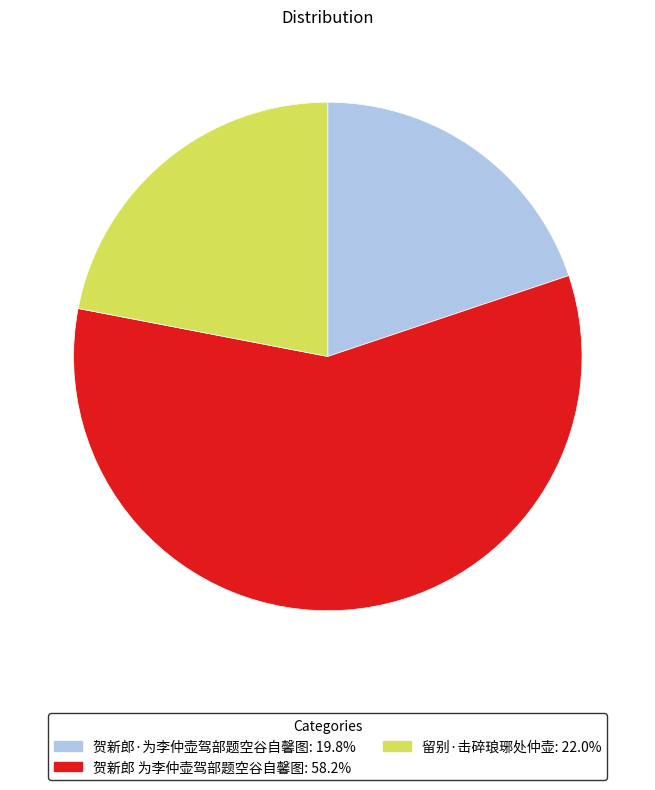

Is it true that 贺新郎 为李仲壶驾部题空谷自馨图 is 58% of the pie?

True